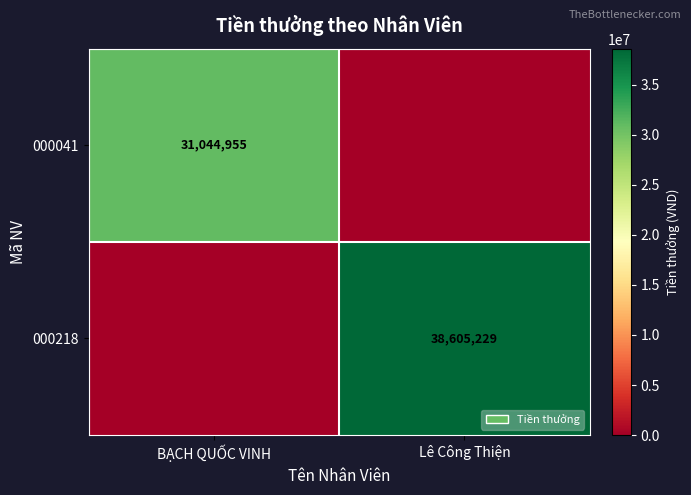

Is the value of 000041 at BẠCH QUỐC VINH greater than the value of 000218 at Lê Công Thiện?

No